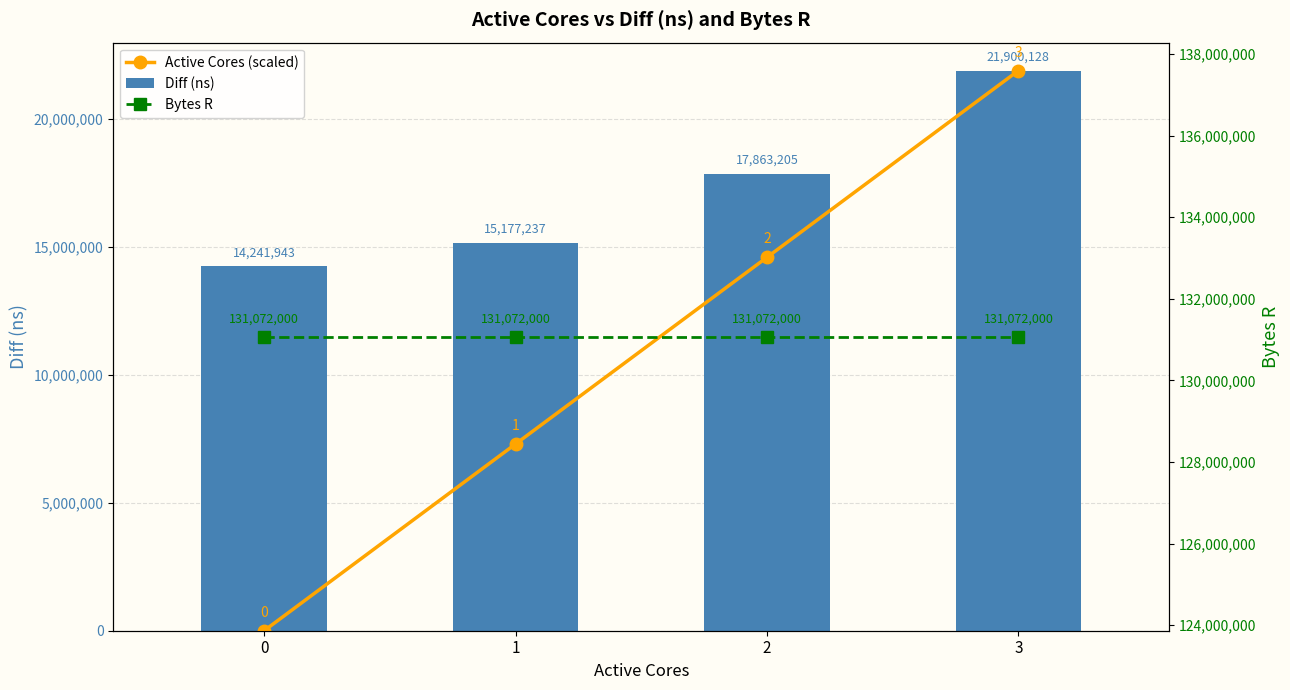

At which label does Diff (ns) first exceed 17863205?

3